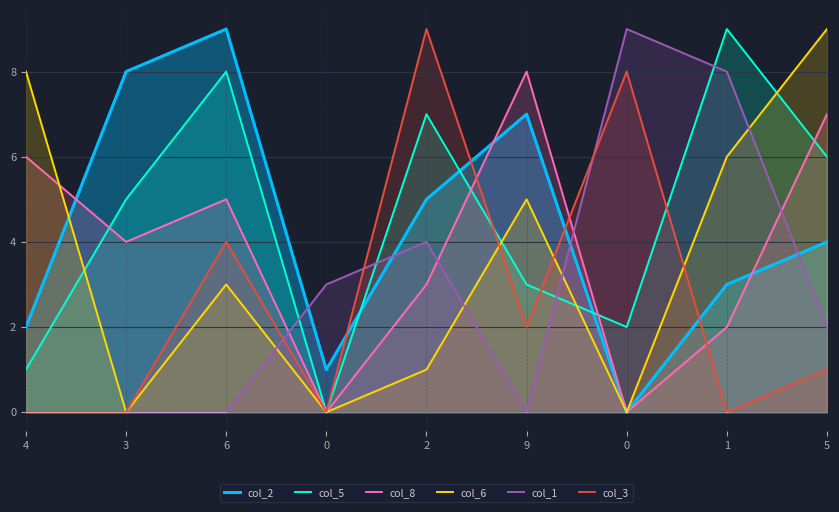

How many interior local peaks does the col_8 series have?

2